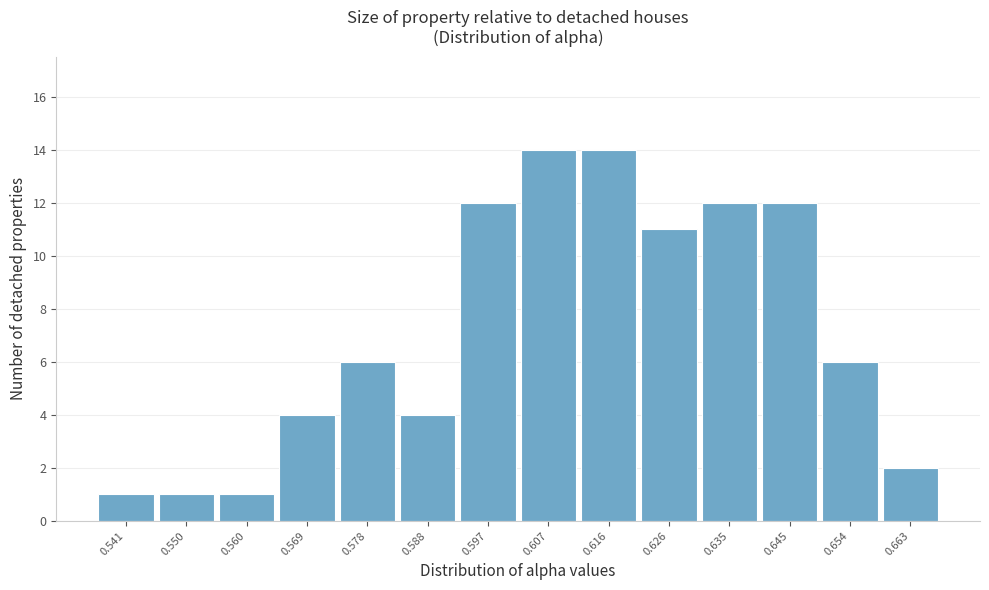

How tall is the bar that spans 0.536 to 0.545 on the x-axis? Neither the bar edges nor the heights are printed on the chart, so give them approximately, as read against the axes.

1